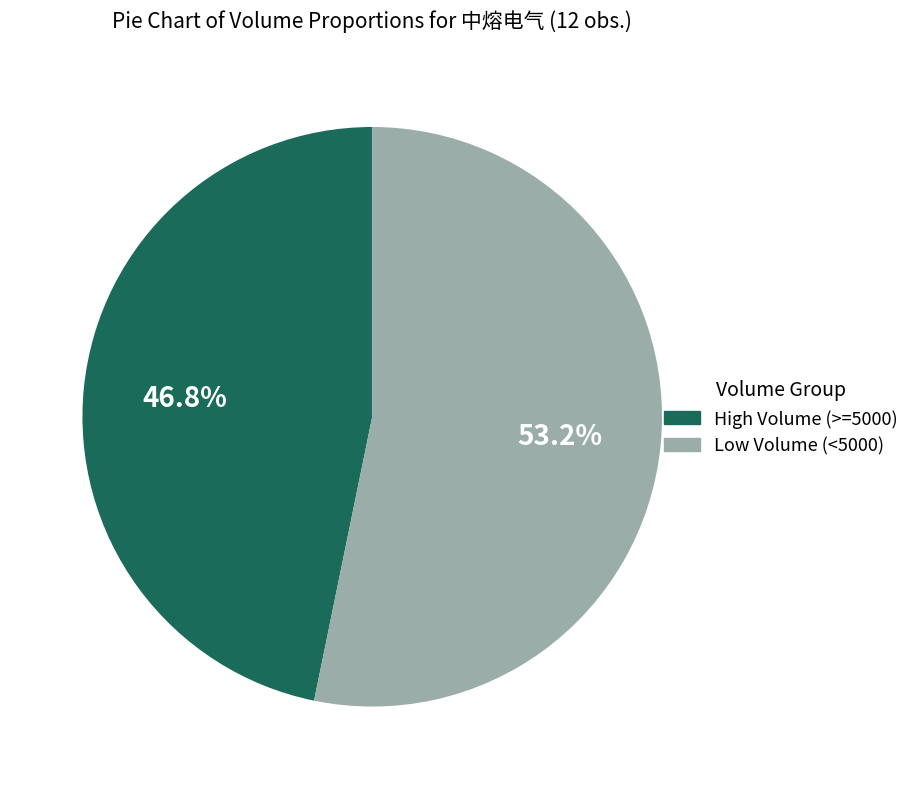

How many segments does this pie chart have?

2